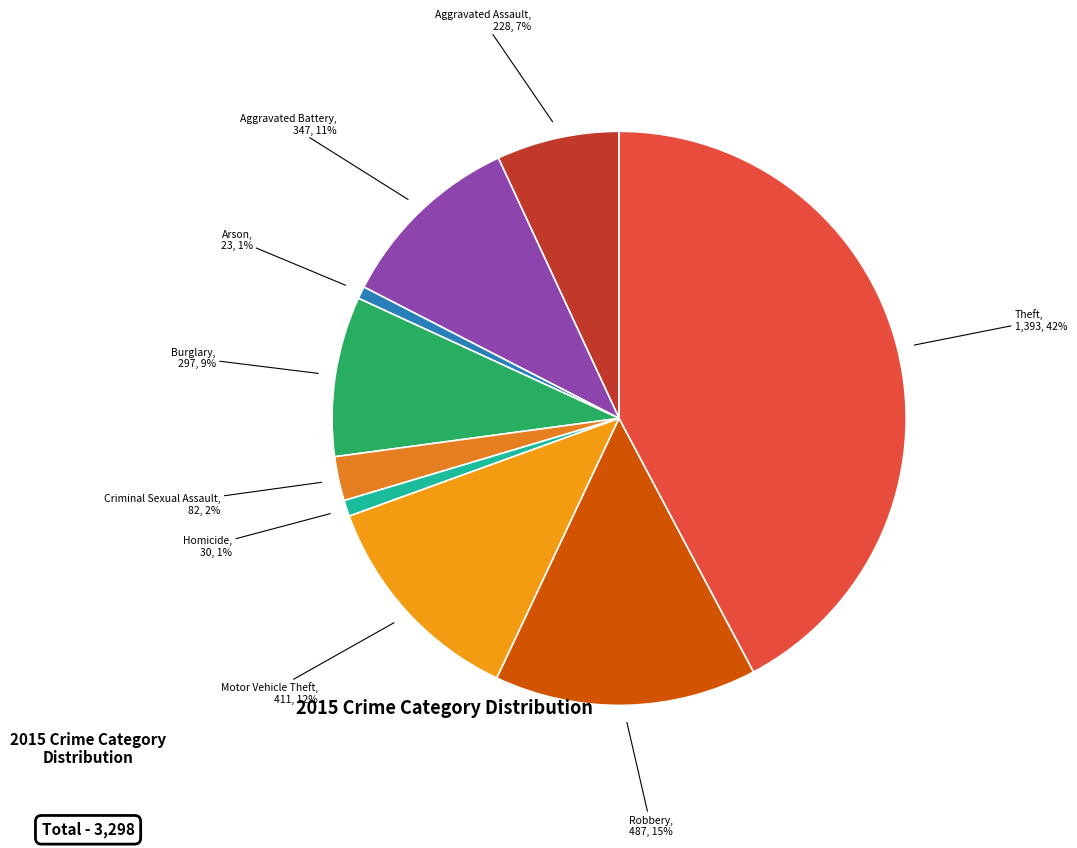

How many slices are in this pie chart?

9